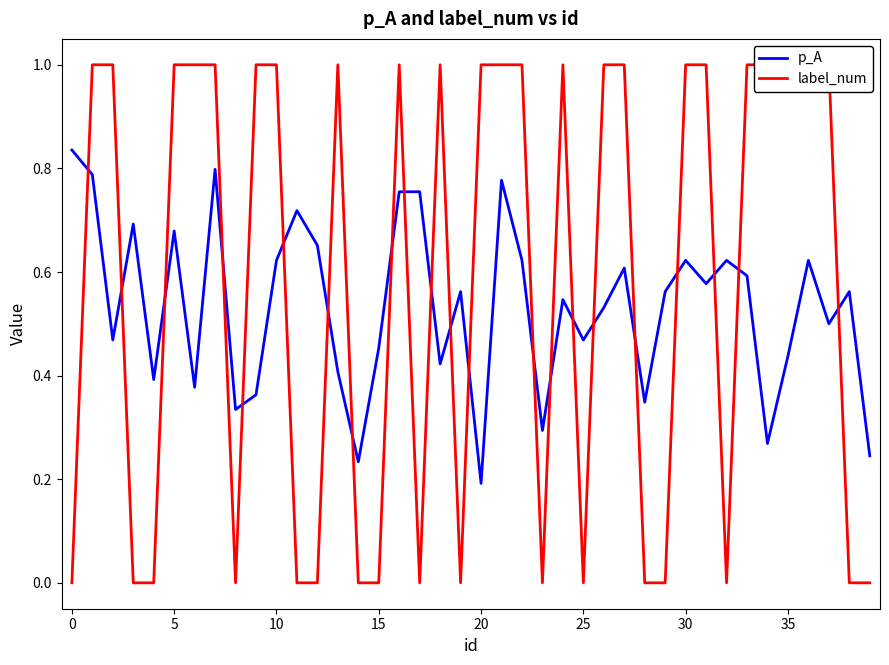

Reading right to left, transcribe all the data shown in this chart.

p_A: 0.2	0.6	0.5	0.6	0.4	0.3	0.6	0.6	0.6	0.6	0.6	0.3	0.6	0.5	0.5	0.5	0.3	0.6	0.8	0.2	0.6	0.4	0.8	0.8	0.5	0.2	0.4	0.7	0.7	0.6	0.4	0.3	0.8	0.4	0.7	0.4	0.7	0.5	0.8	0.8
label_num: 0.0	0.0	1.0	1.0	1.0	1.0	1.0	0.0	1.0	1.0	0.0	0.0	1.0	1.0	0.0	1.0	0.0	1.0	1.0	1.0	0.0	1.0	0.0	1.0	0.0	0.0	1.0	0.0	0.0	1.0	1.0	0.0	1.0	1.0	1.0	0.0	0.0	1.0	1.0	0.0